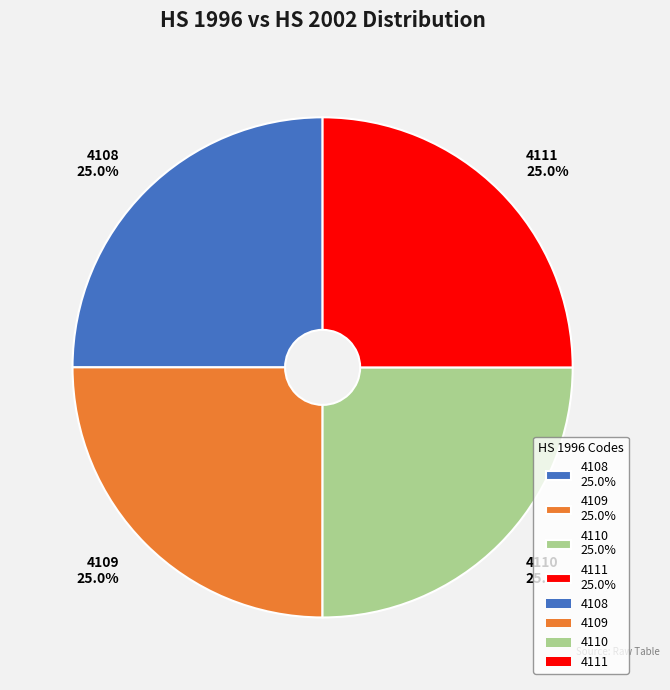

Is 4109 the majority of the pie?

No